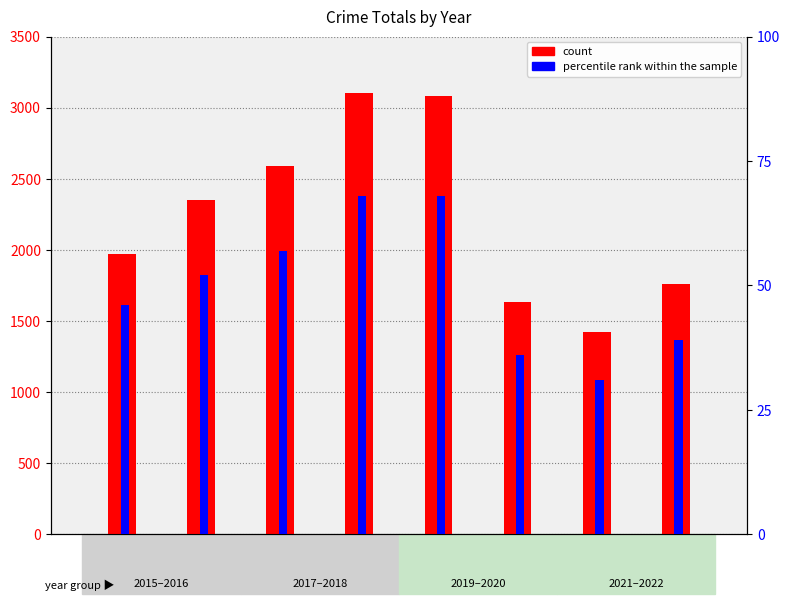

How many groups of bars are there?

8